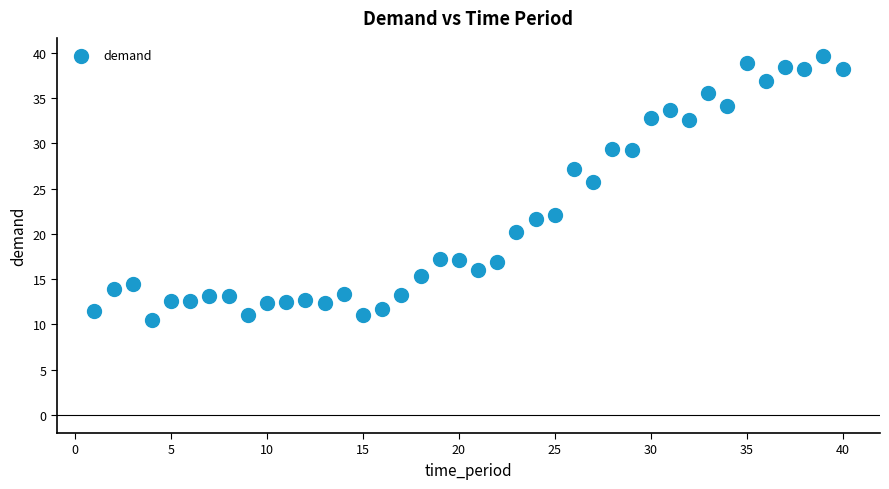

What Y value in the scatter plot is closest to 25?

25.7